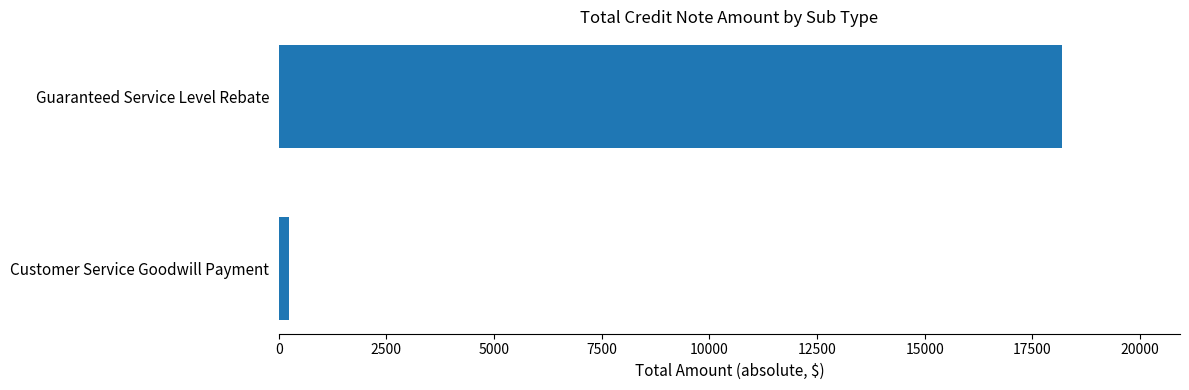

What is the difference between the maximum and minimum values?

17959.2